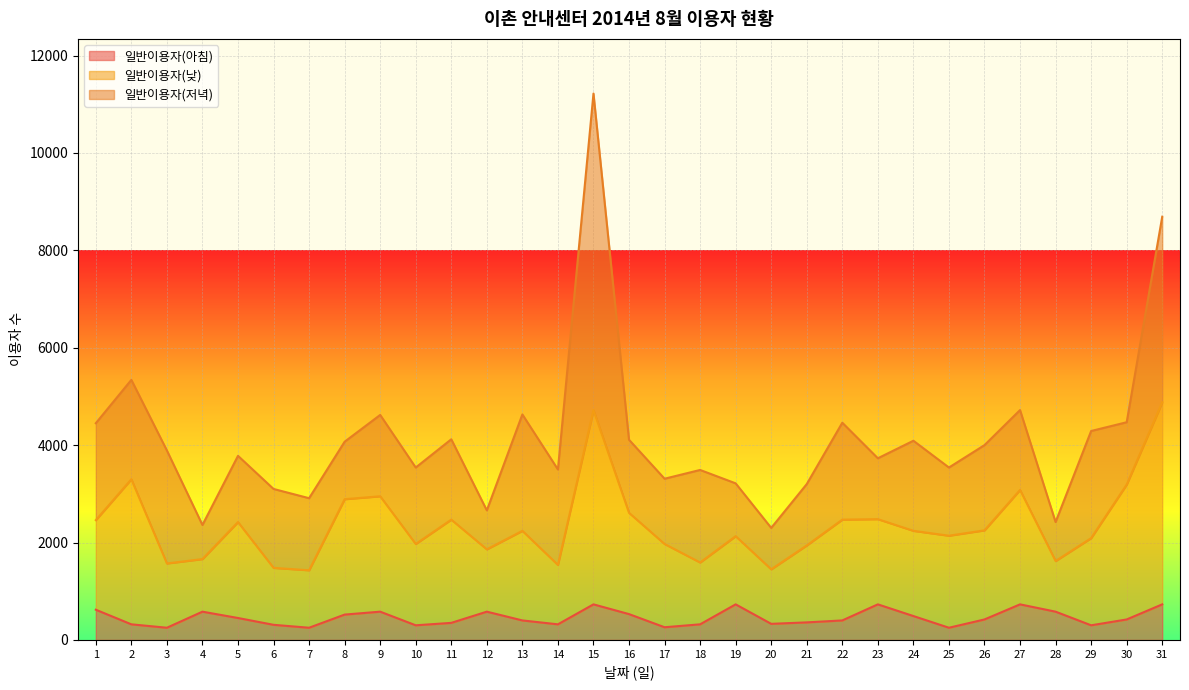

What is the total value across all series at 24?

4090